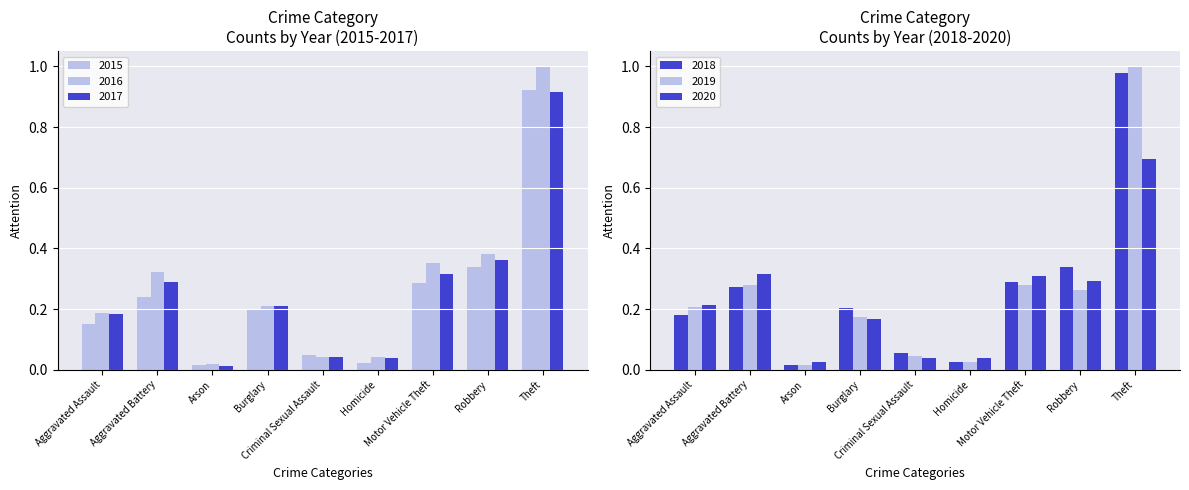

Which category has the highest value across all series?

Theft